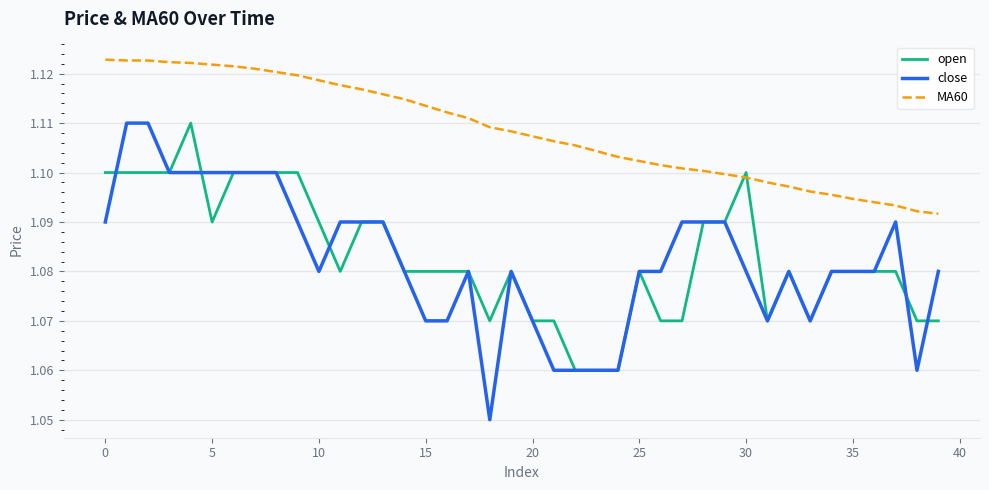

Which series ends up on top after the final intersection of open and MA60?

MA60